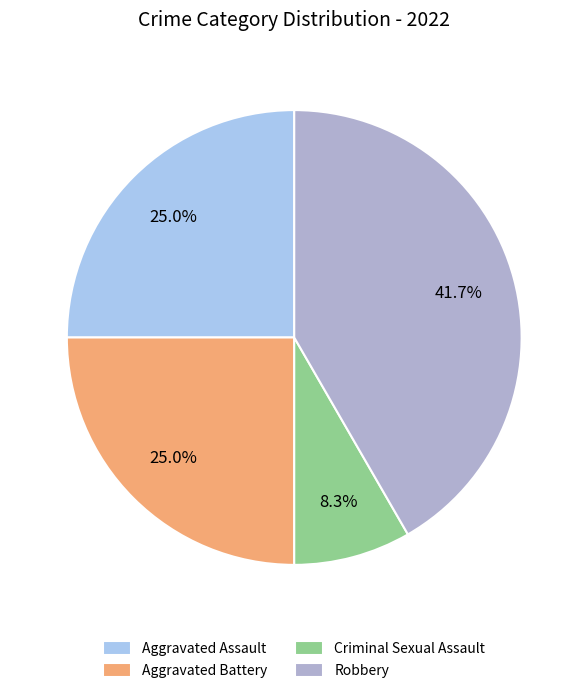

Between Robbery and Aggravated Assault, which is larger?

Robbery